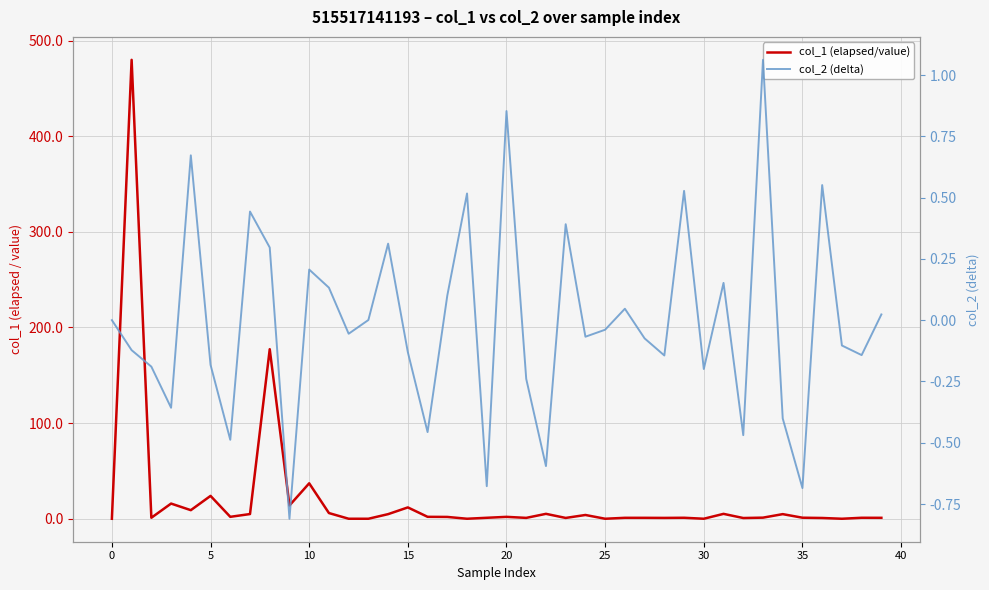

How many data points in col_1 (elapsed/value) are above 1?

26